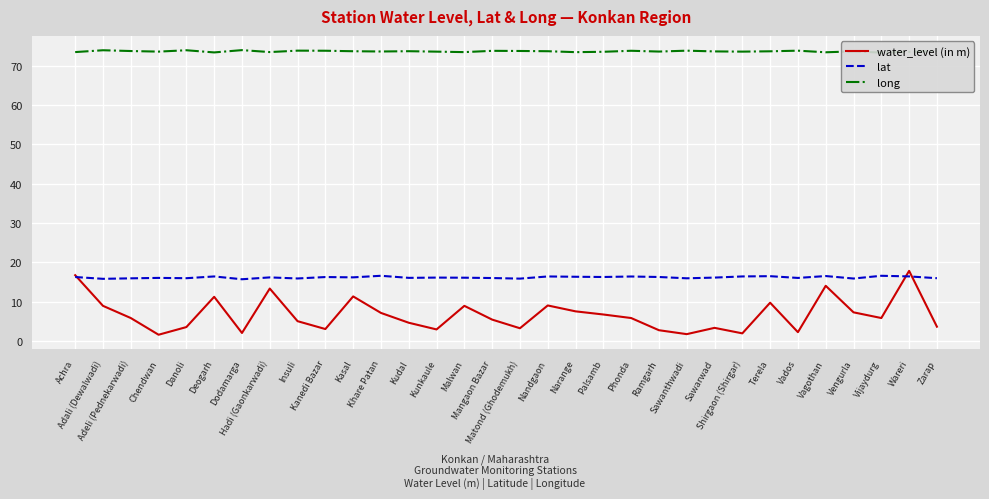

The lat series shows 16.5 at Vijaydurg. True or false?

True